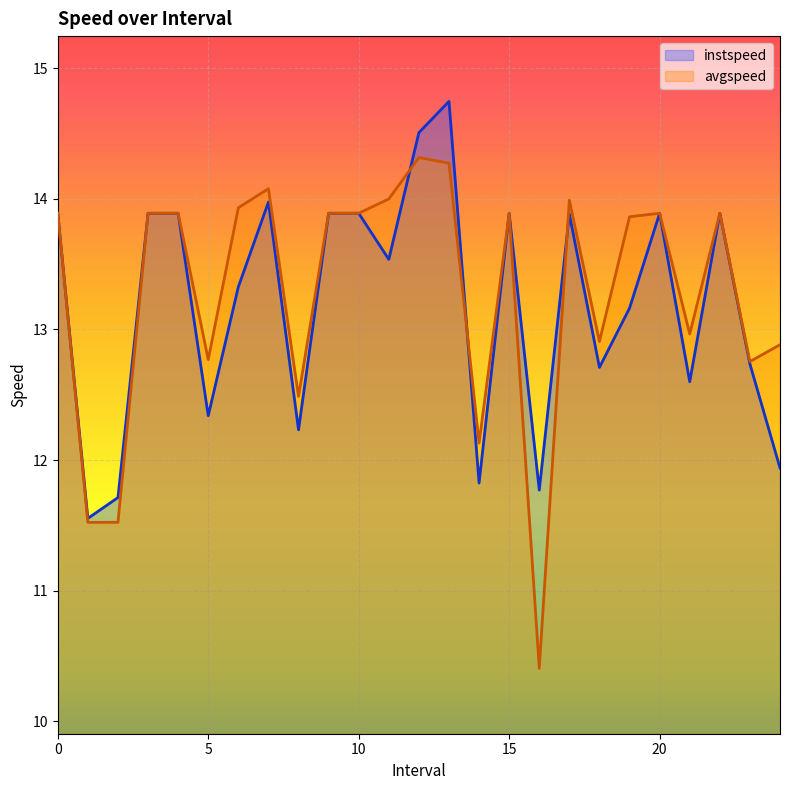

What is the lowest value of the avgspeed series?

10.4